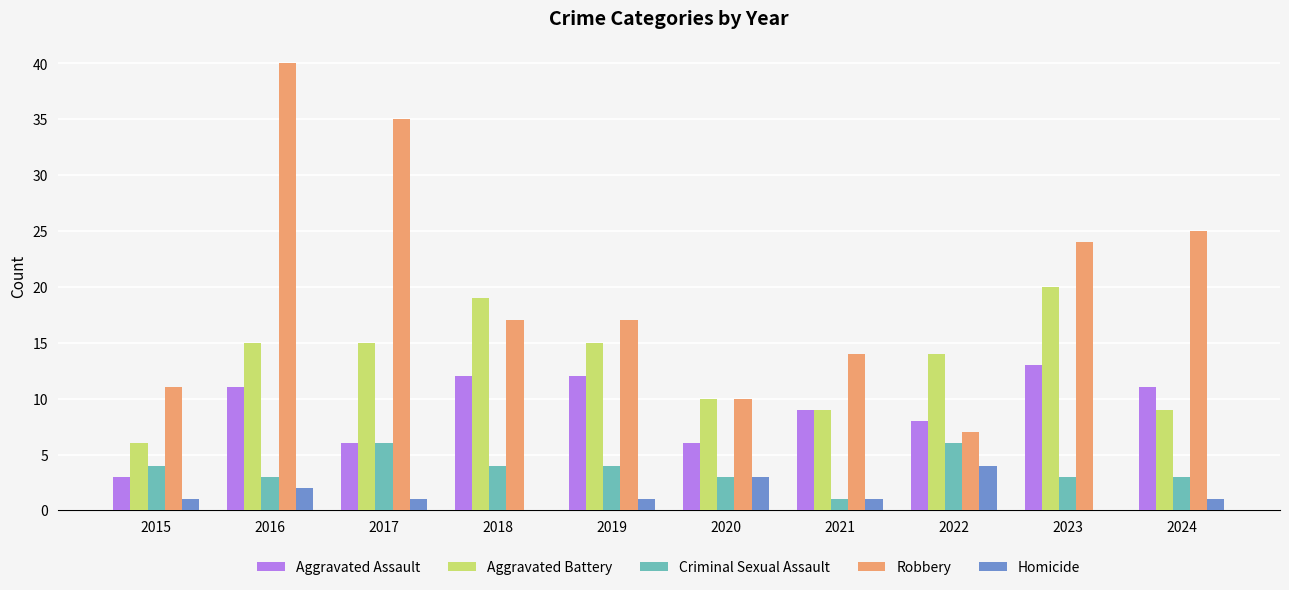

What value does the Criminal Sexual Assault series have at 2017?

6